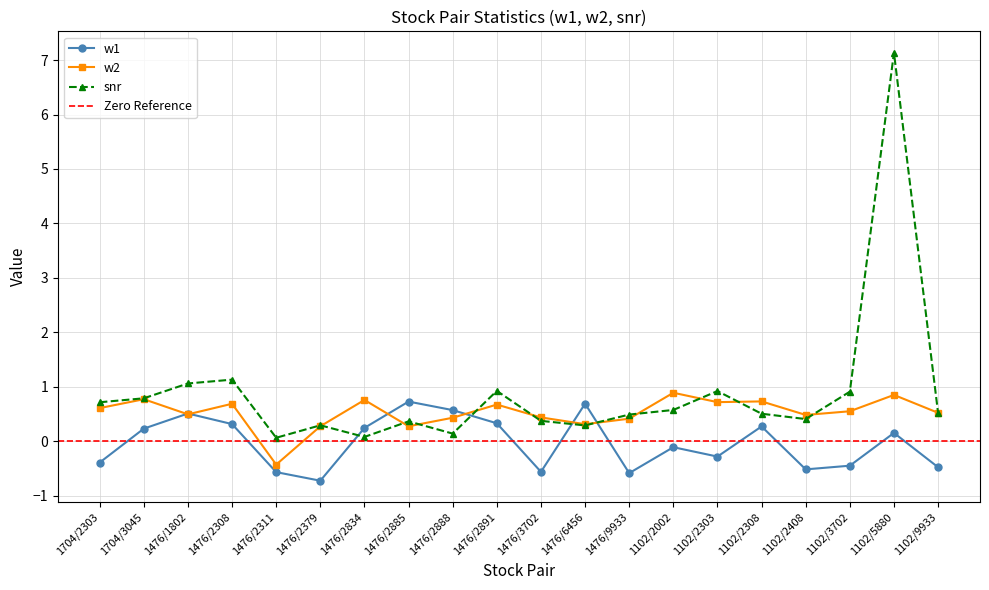

List the labels in order of w1 value, largest first.

1476/2885, 1476/6456, 1476/2888, 1476/1802, 1476/2891, 1476/2308, 1102/2308, 1476/2834, 1704/3045, 1102/5880, 1102/2002, 1102/2303, 1704/2303, 1102/3702, 1102/9933, 1102/2408, 1476/3702, 1476/2311, 1476/9933, 1476/2379